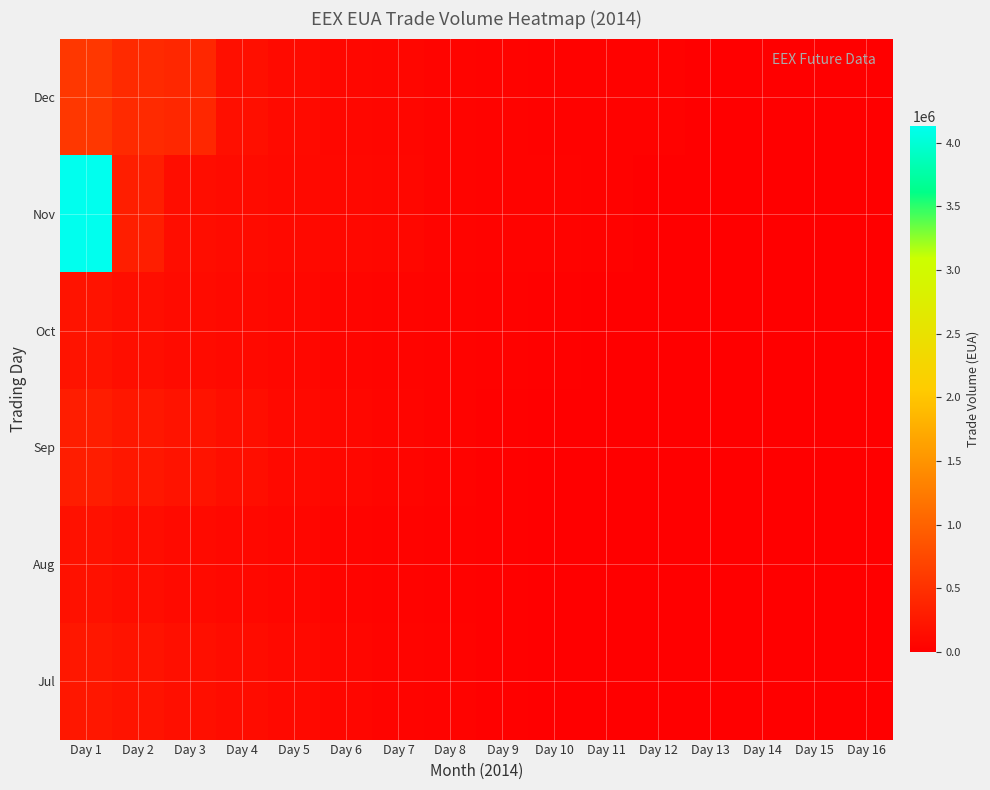

At how many categories does at least one series exceed 2470387?

1